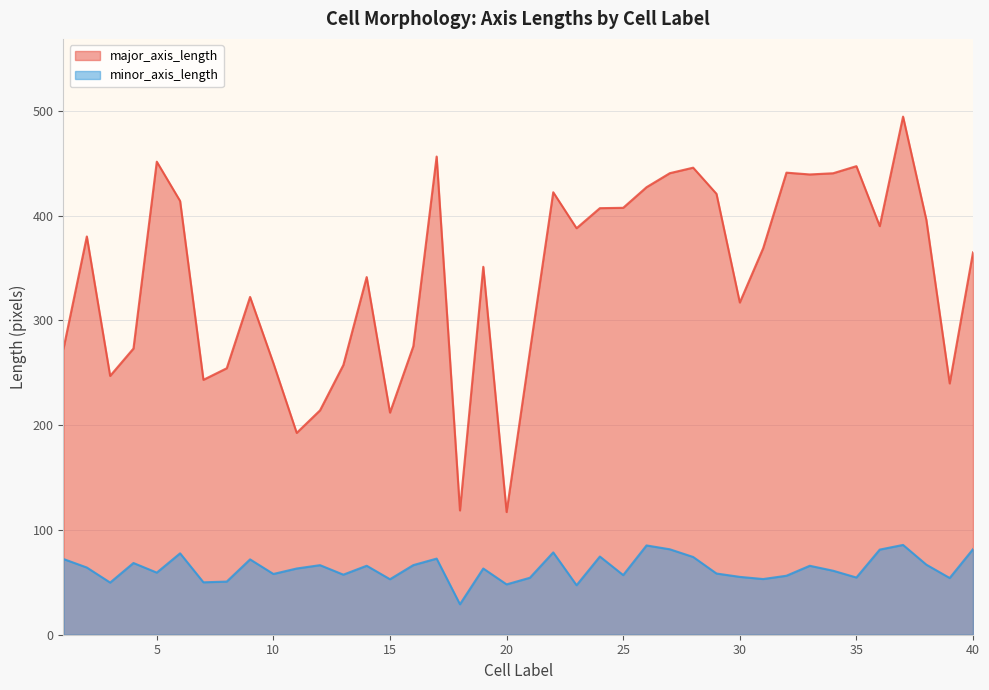

True or false: minor_axis_length and major_axis_length cross at least once.

False